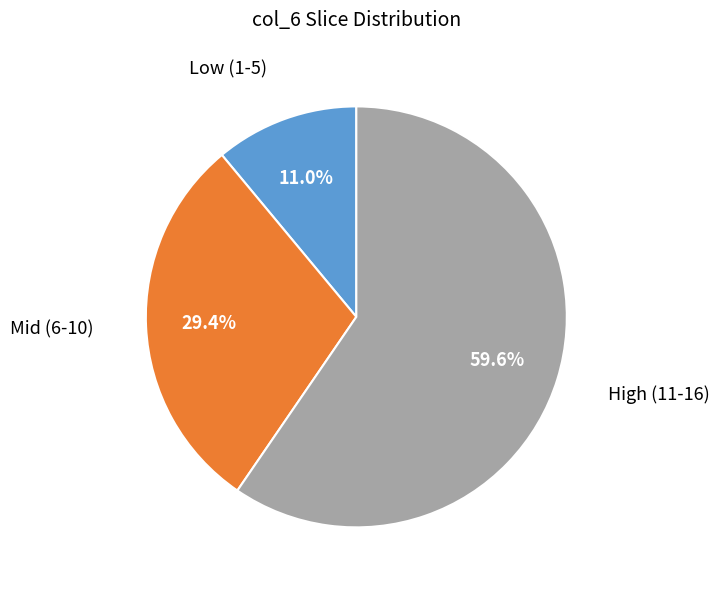

Is there any slice that represents more than half of the pie?

Yes